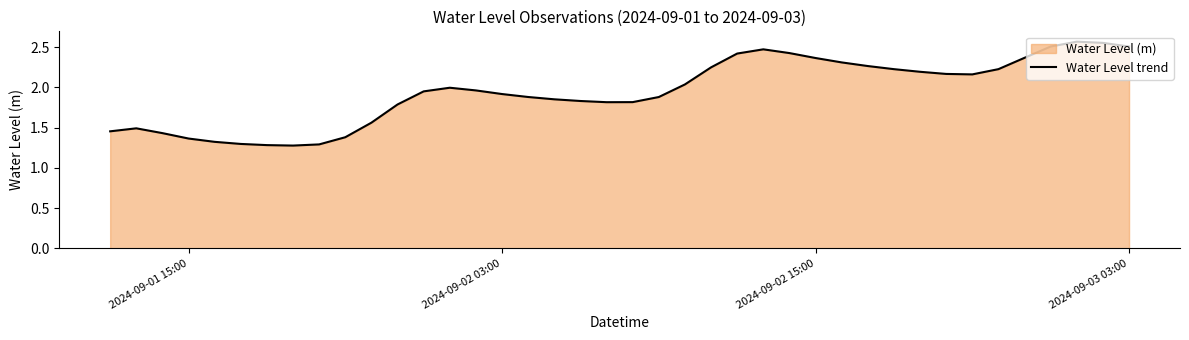

How many distinct data groups are displayed?

1